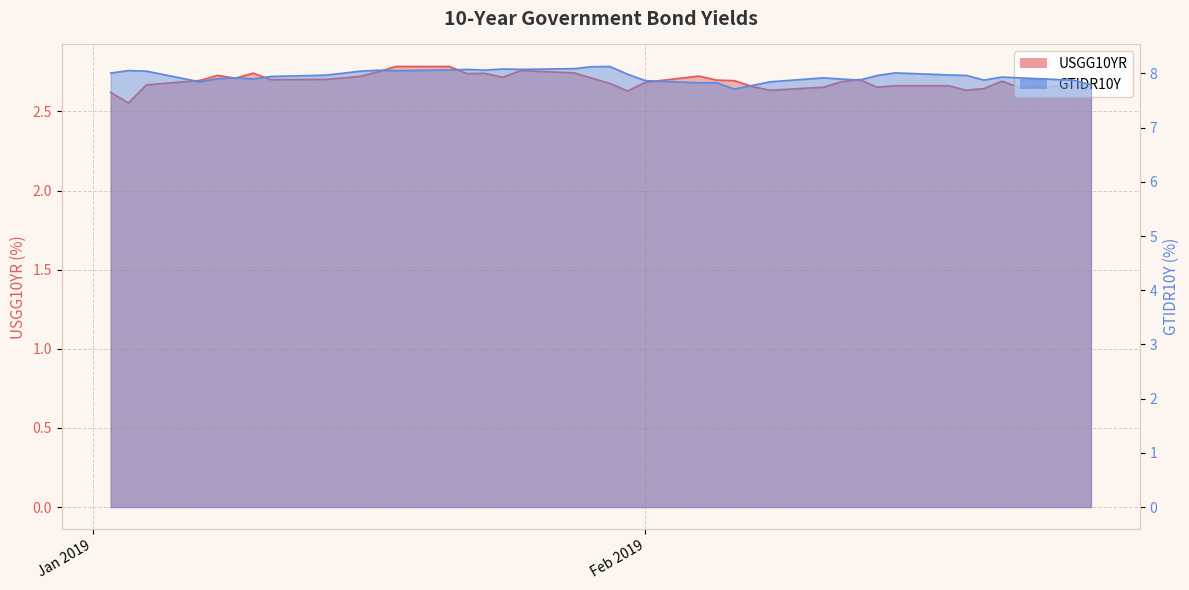

True or false: USGG10YR has a value of 2.7 at 2019-01-04.

True